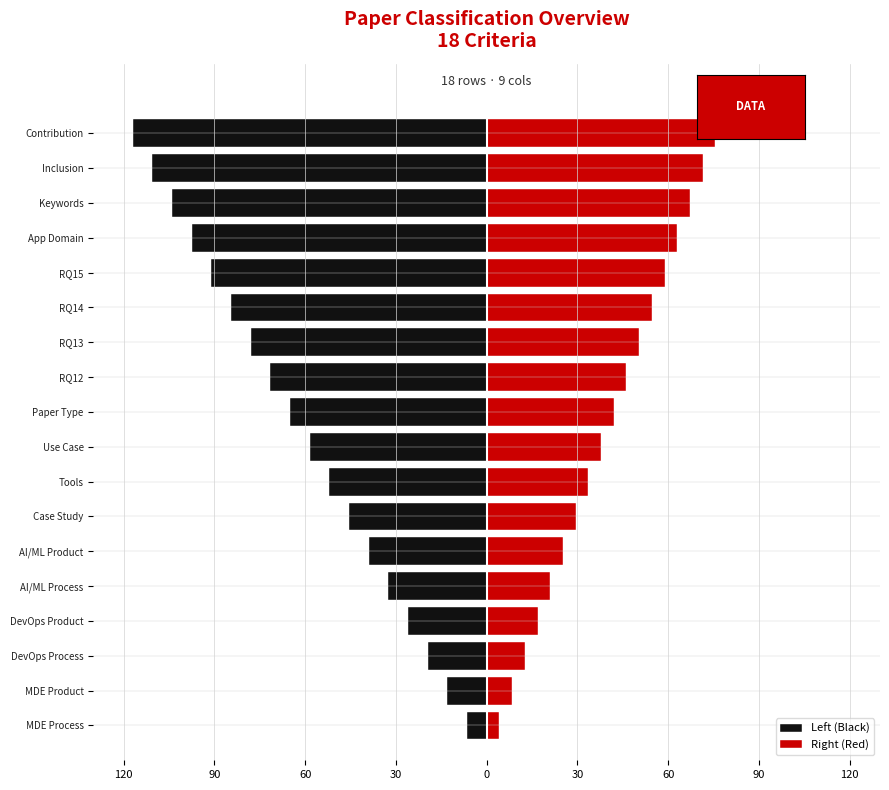

Is the value of Right (Red) at Tools greater than the value of Left (Black) at MDE Product?

Yes